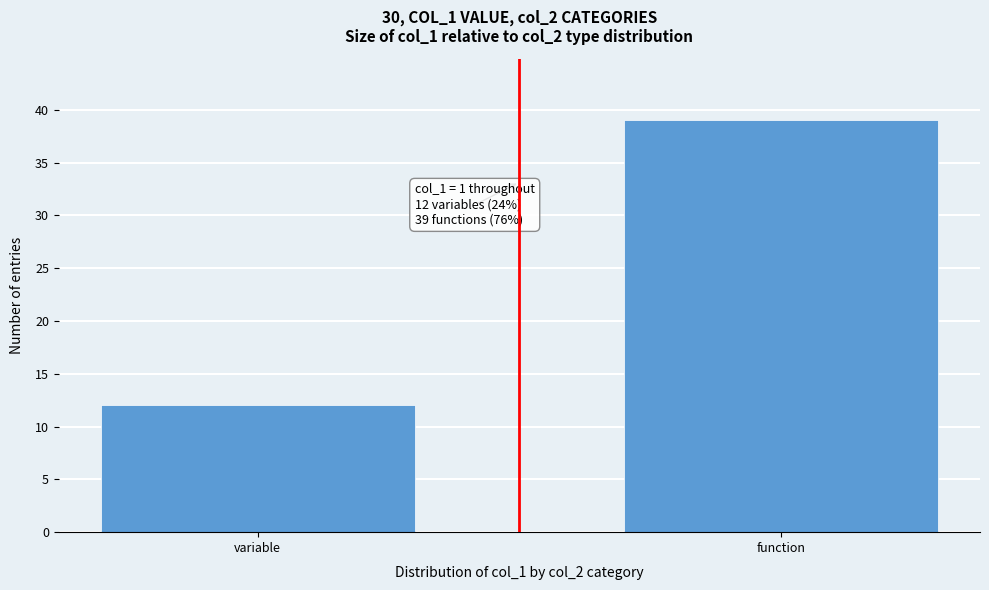

Reading left to right, list all the values displayed in this chart.

variable=12	function=39